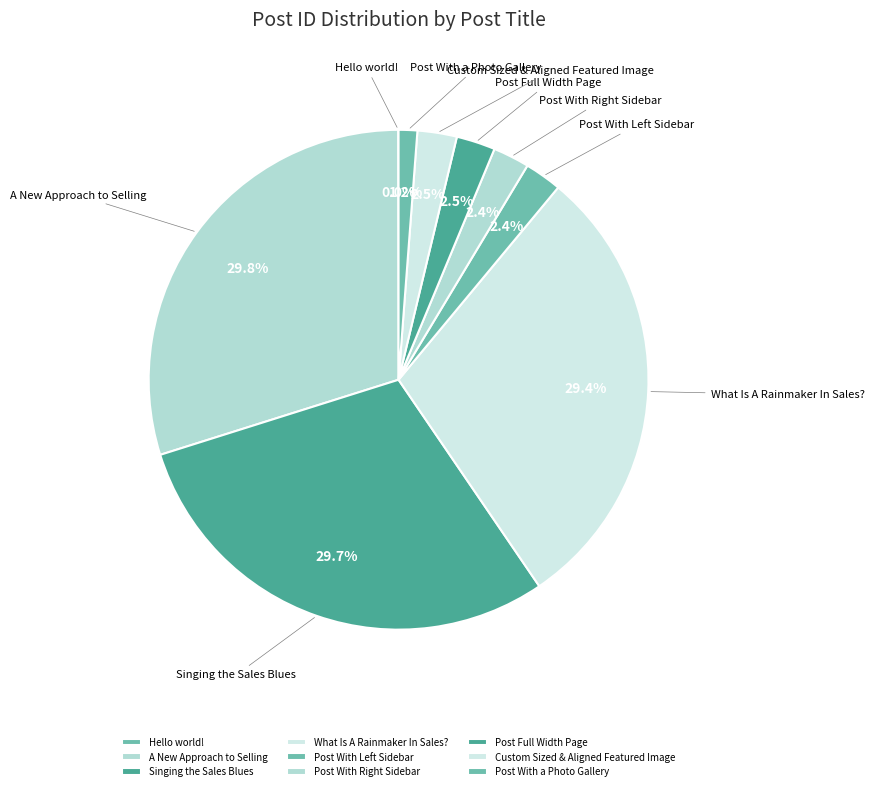

Does Custom Sized & Aligned Featured Image account for over 50% of the chart?

No